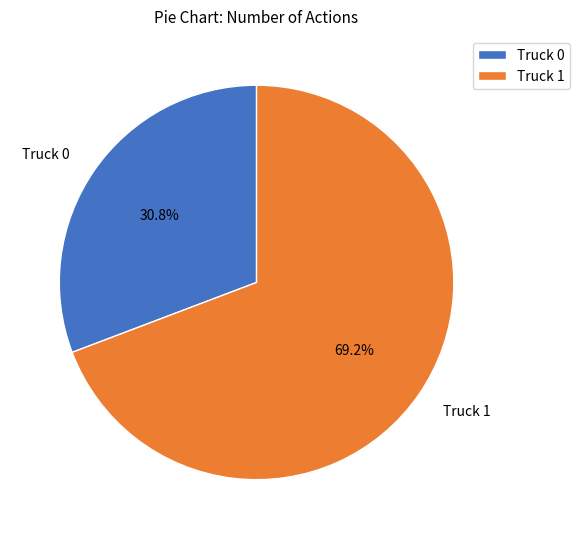

Approximately how many times larger is the value at Truck 0 compared to Truck 1?

0.4